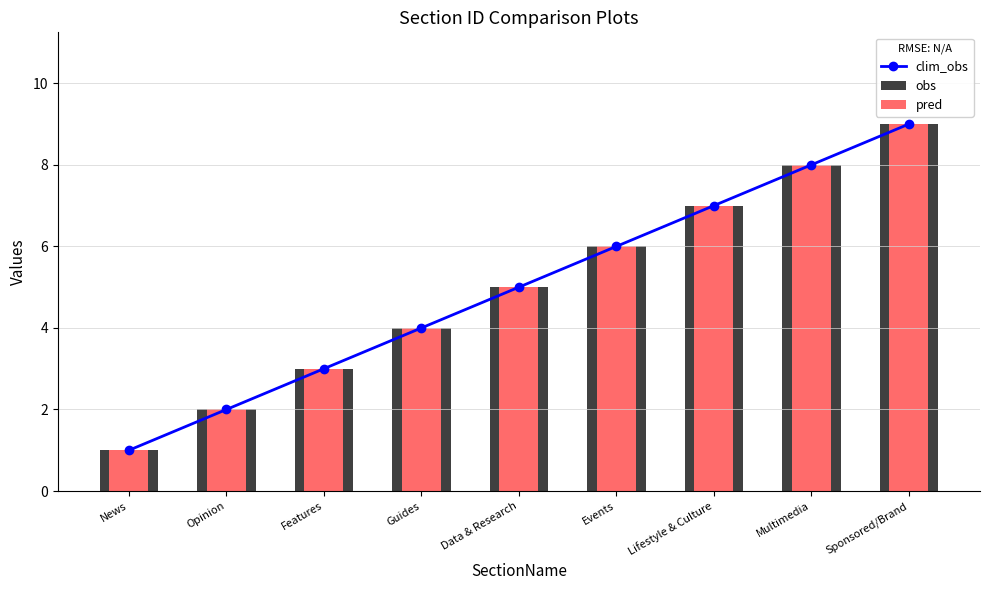

The value of pred at Features is 1. True or false?

False